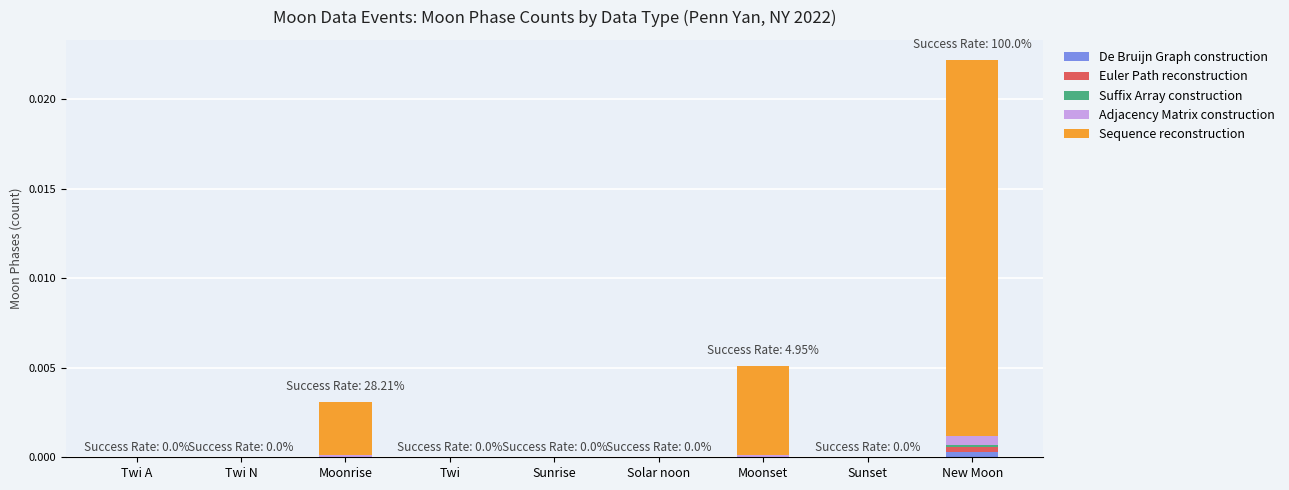

Count the number of categories in the chart.

9